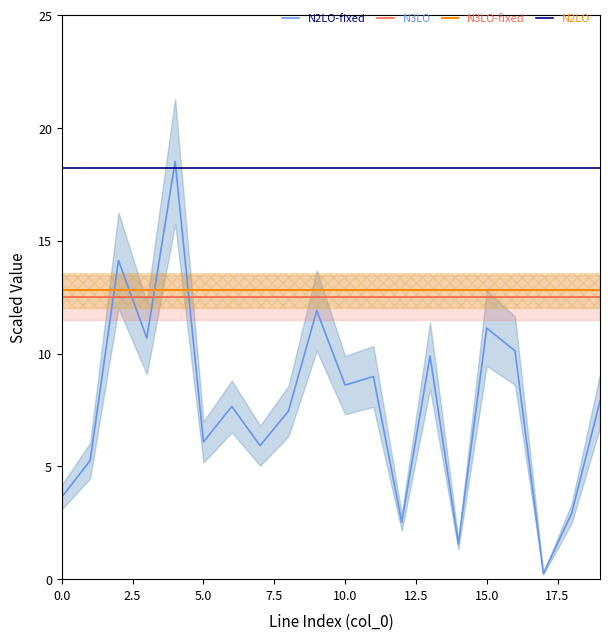

What is the highest value of the N2LO-fixed series?

18.5